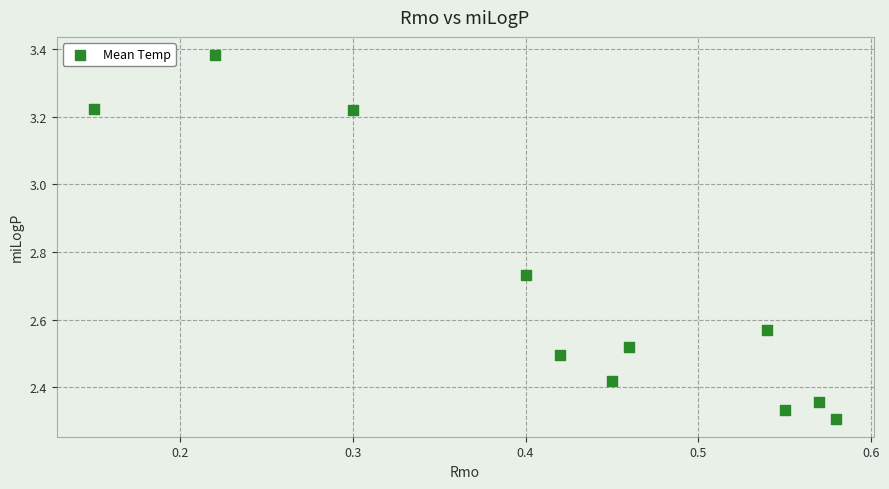

What is the range of Y values (max minus min)?

1.1